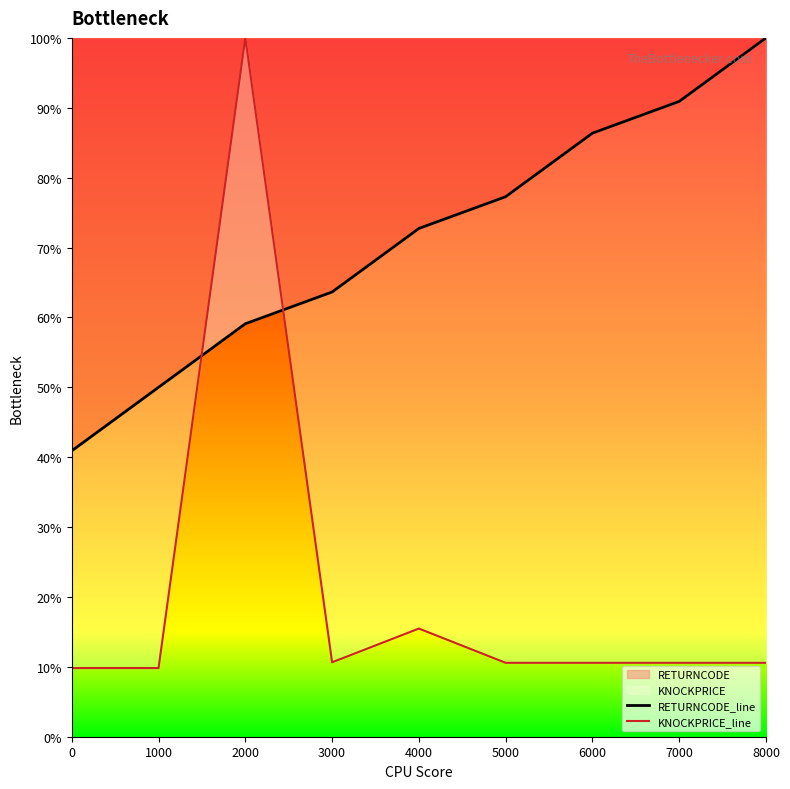

How many interior local valleys does the KNOCKPRICE_line series have?

1